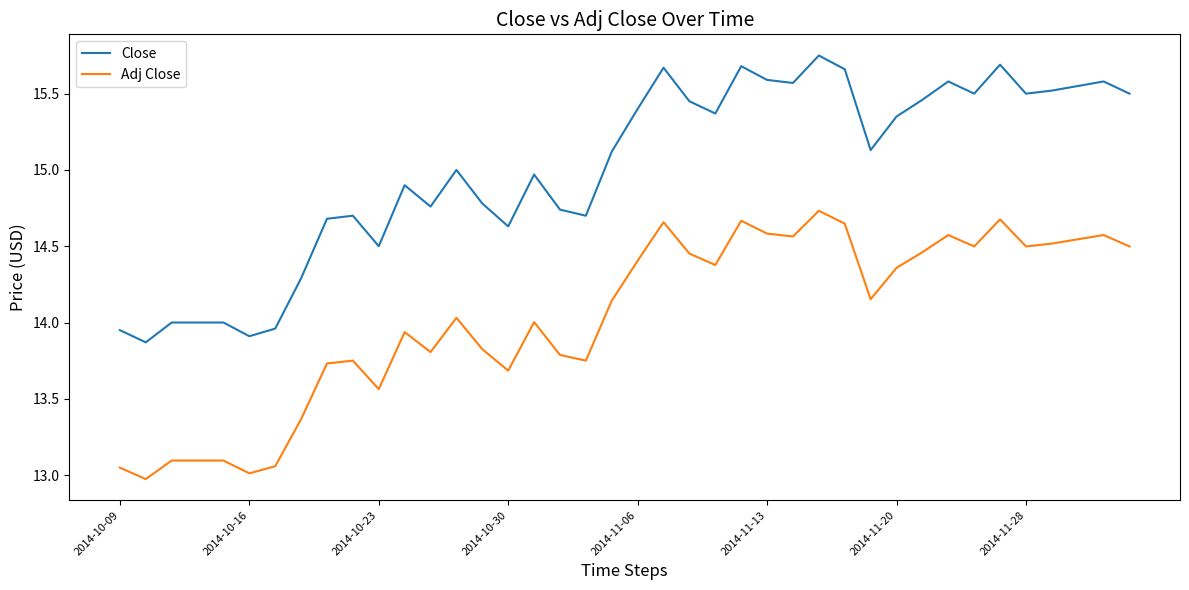

Which series has the widest spread of values?

Close